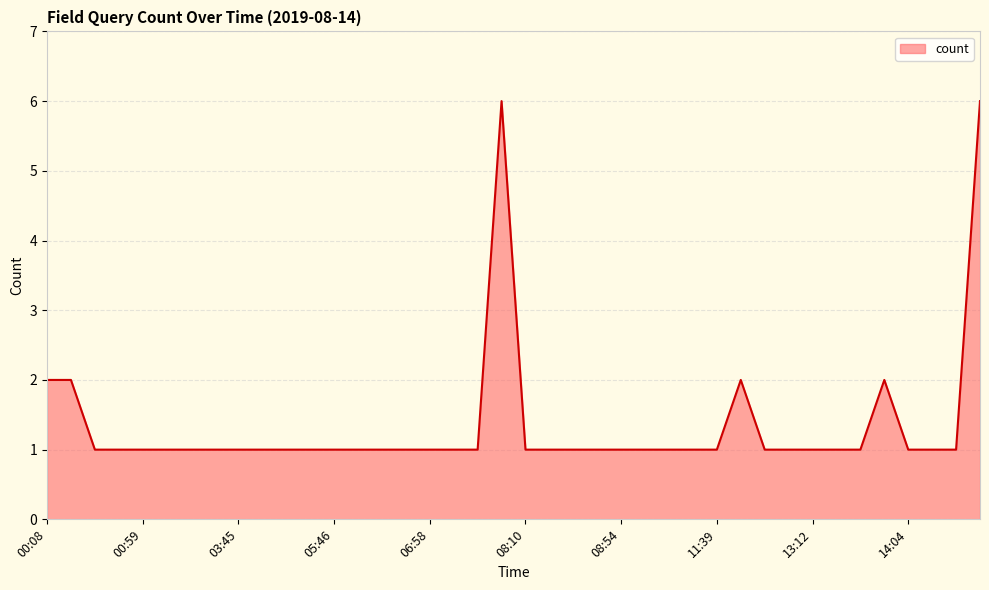

What is the maximum value shown in the chart?

6